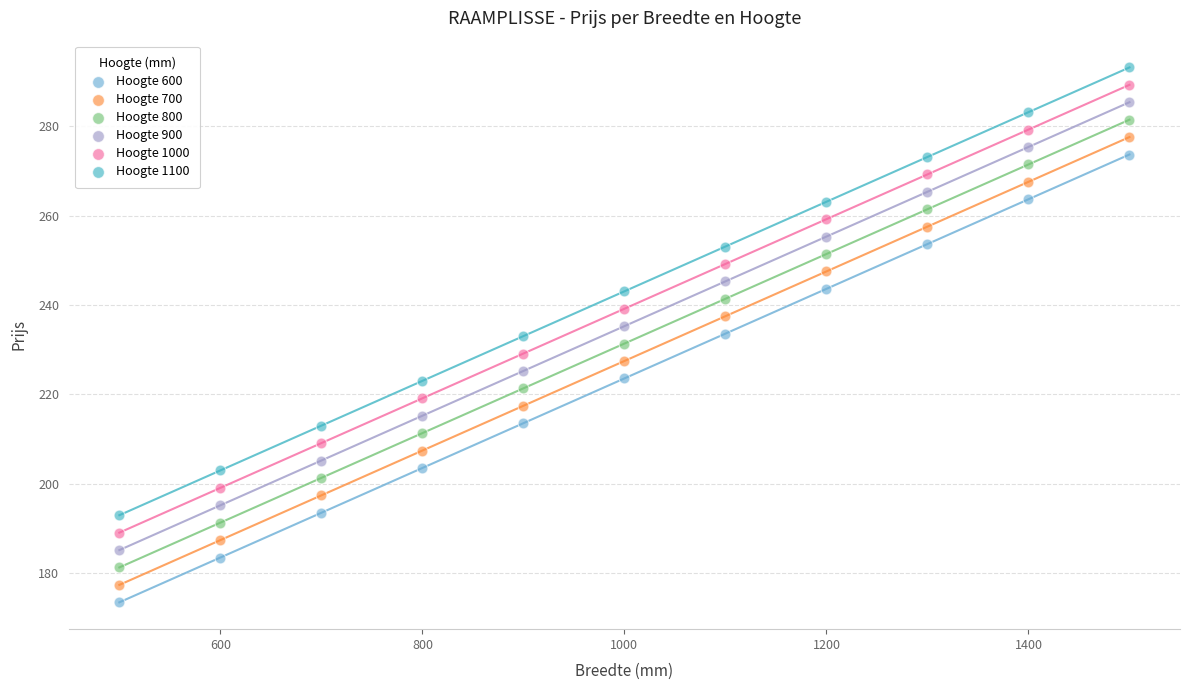

What is the X range (max minus min) for the scatter plot?

1000.0